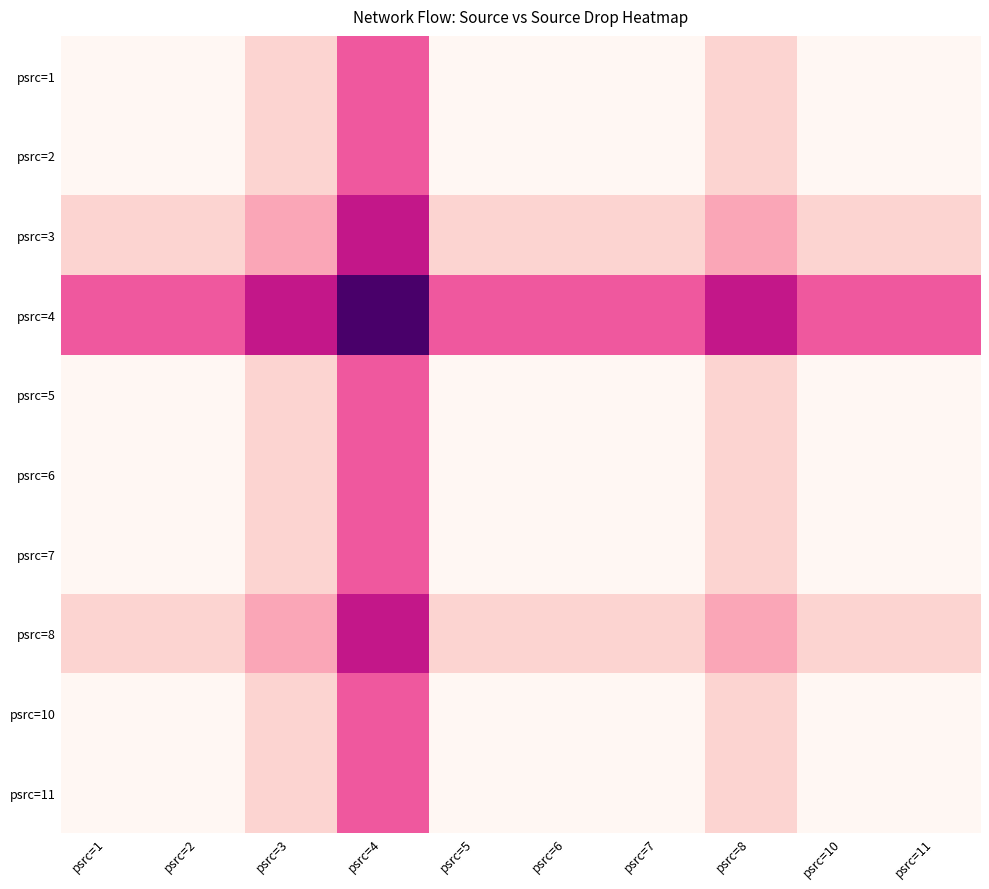

What is the difference between the highest and lowest values at psrc=5?

0.1